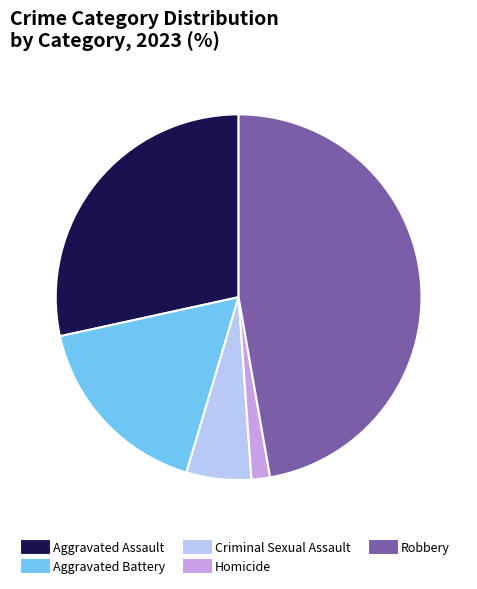

Rank the categories by value from lowest to highest.

Homicide, Criminal Sexual Assault, Aggravated Battery, Aggravated Assault, Robbery